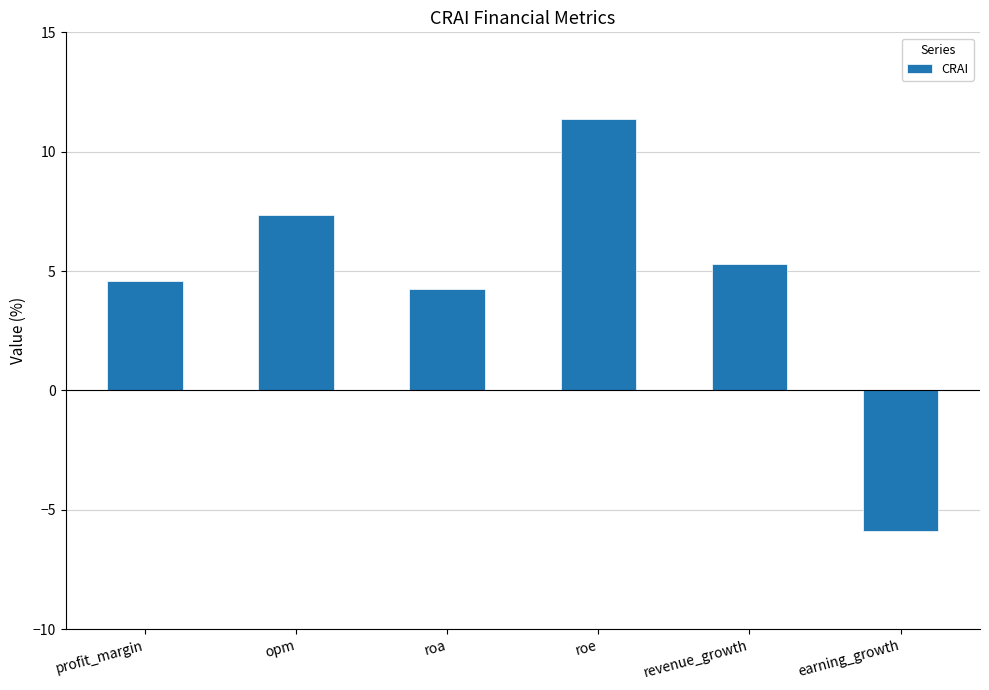

What is the maximum value shown in the chart?

11.4